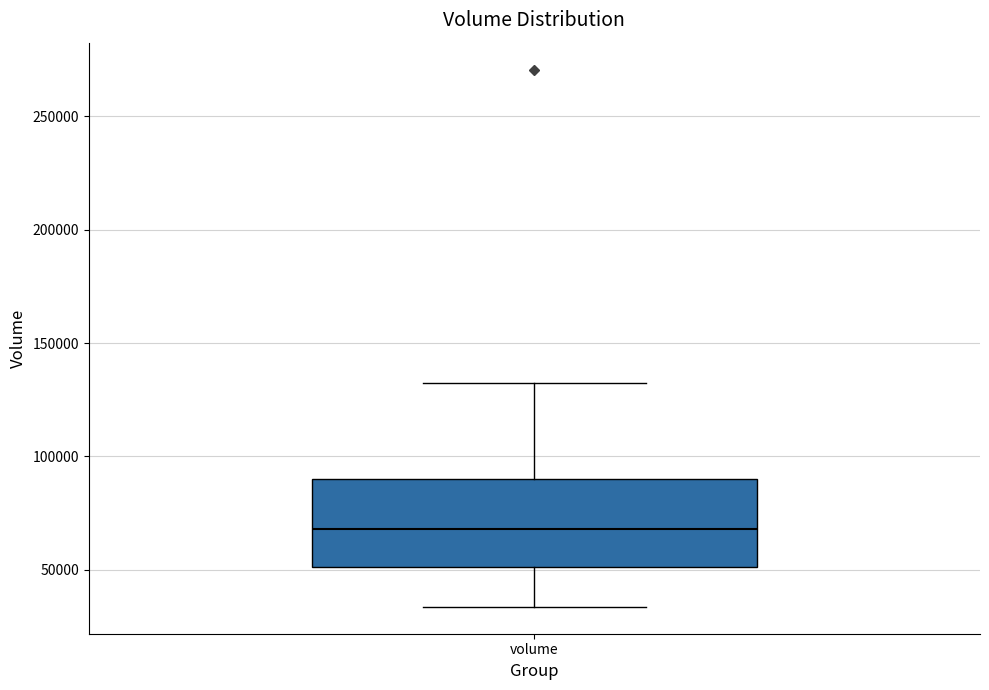

Read this box plot against the y-axis: the position of the median line, the range covered by the box, and the ends of both whiskers. The values are not printed on the chart, so give them approximately, as read against the axis.

median 70000, box 50000 to 90000, whiskers 35000 to 130000